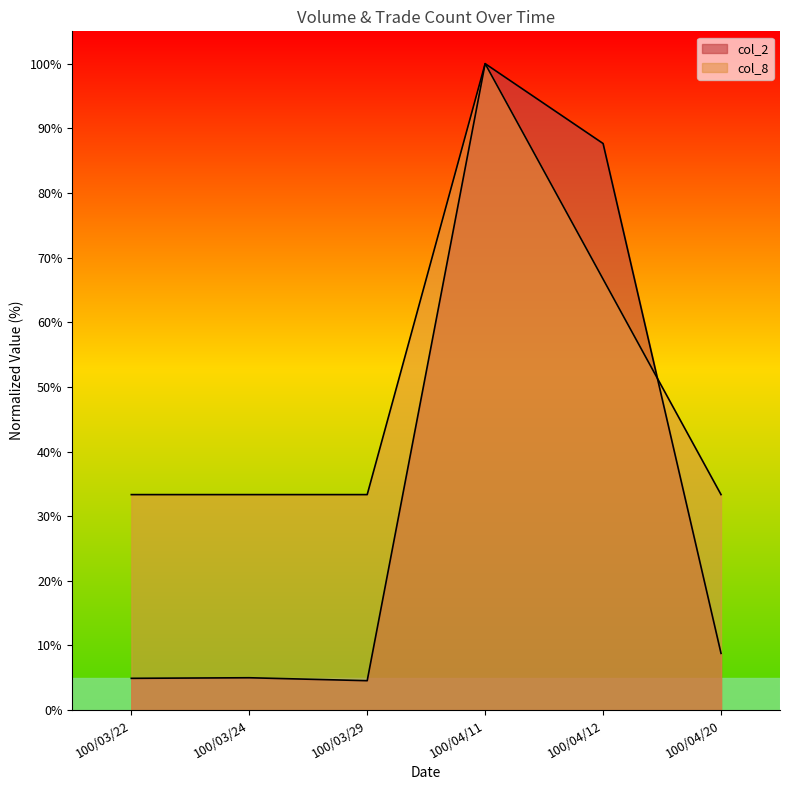

True or false: col_8 has more than 2 interior local peaks.

False